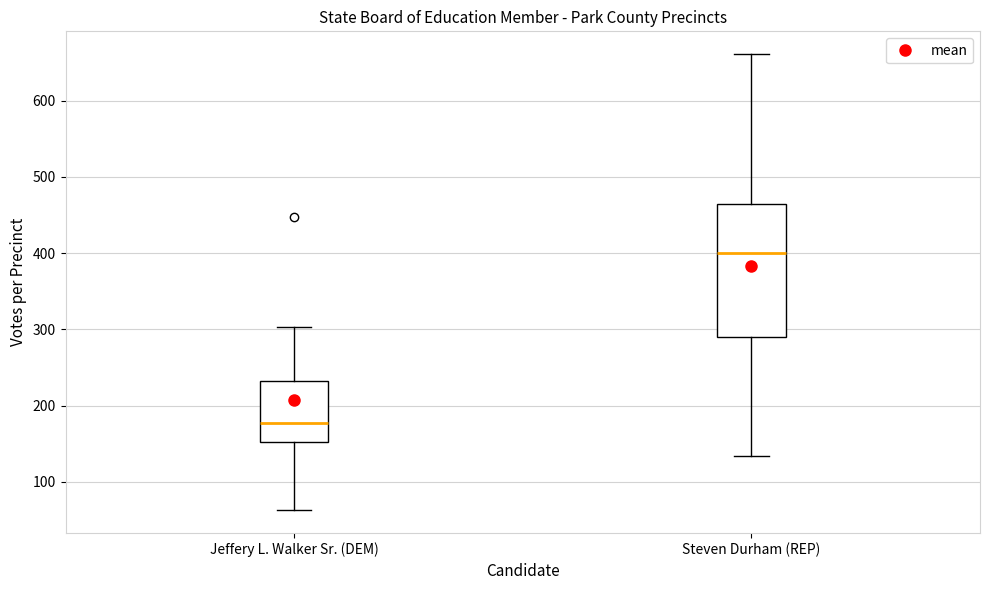

Which box's median line is the highest?

Steven Durham (REP)